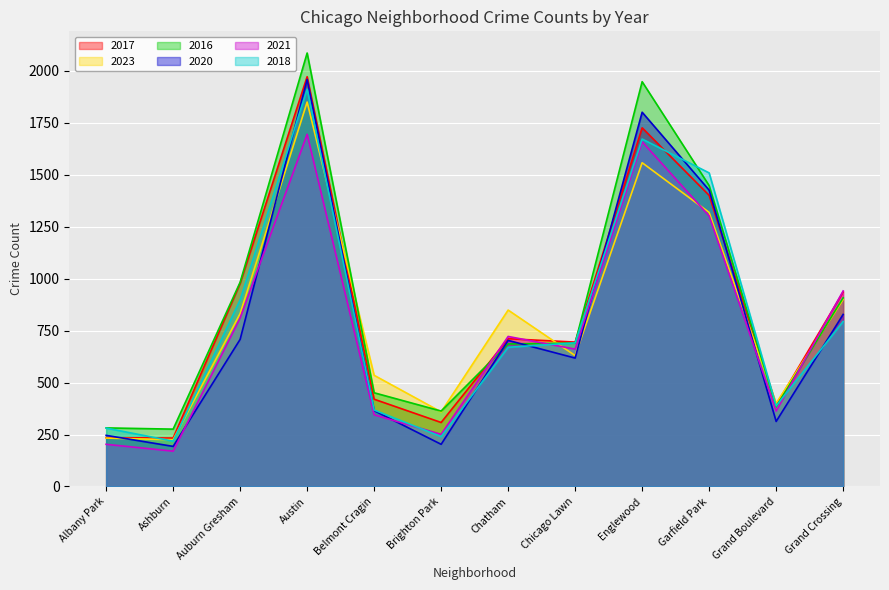

How many lines are shown in the chart?

6